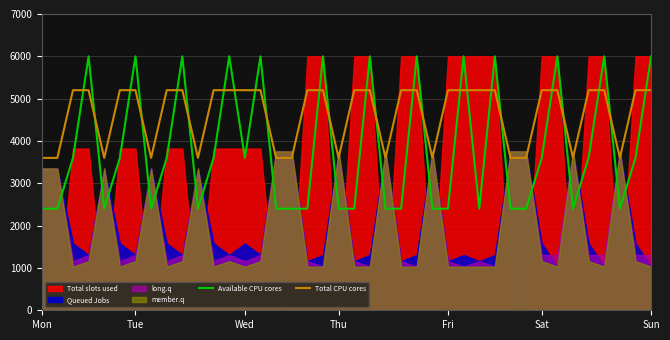

What is the lowest value of the Available CPU cores series?

2400